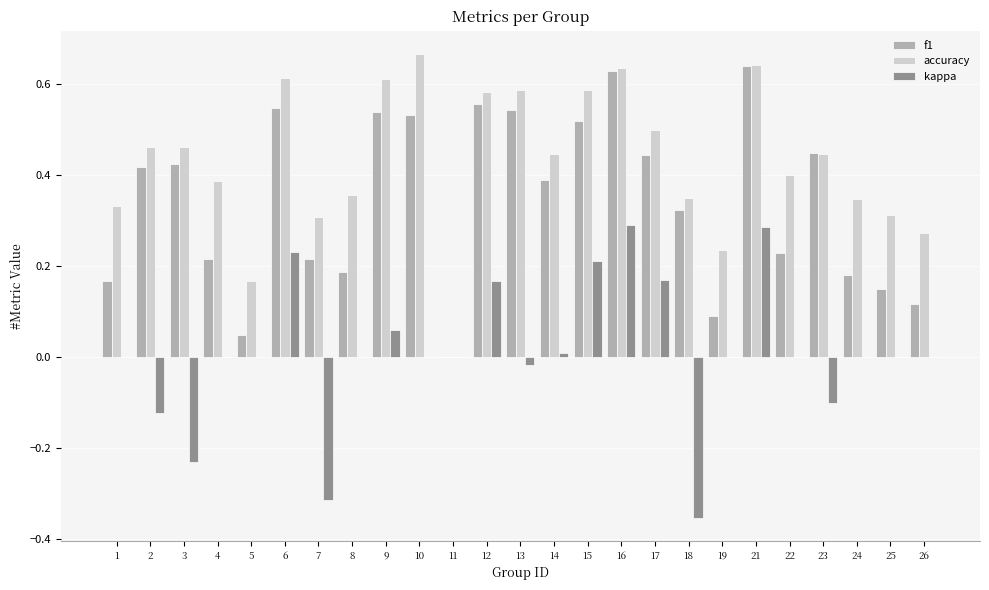

What is the sum of all accuracy values?

10.7